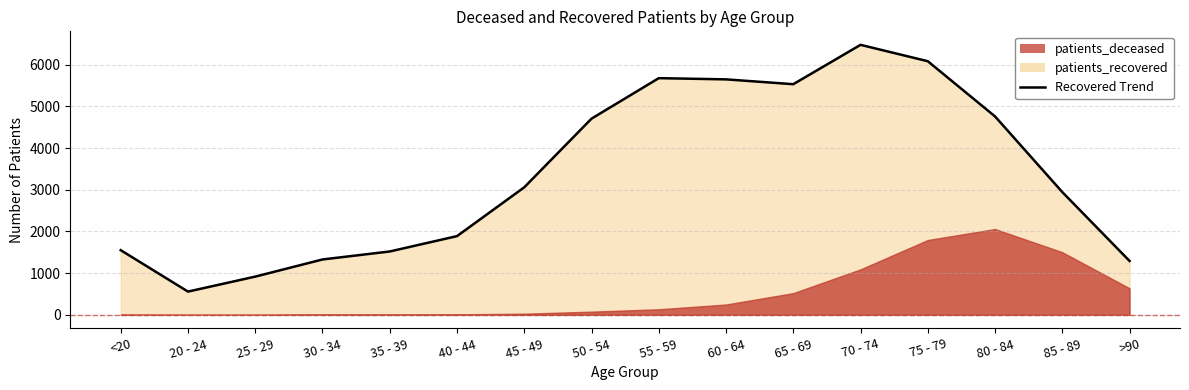

Reading right to left, transcribe all the data shown in this chart.

>90=1292	85 - 89=2944	80 - 84=4758	75 - 79=6082	70 - 74=6475	65 - 69=5531	60 - 64=5647	55 - 59=5676	50 - 54=4705	45 - 49=3059	40 - 44=1888	35 - 39=1520	30 - 34=1328	25 - 29=917	20 - 24=558	<20=1551